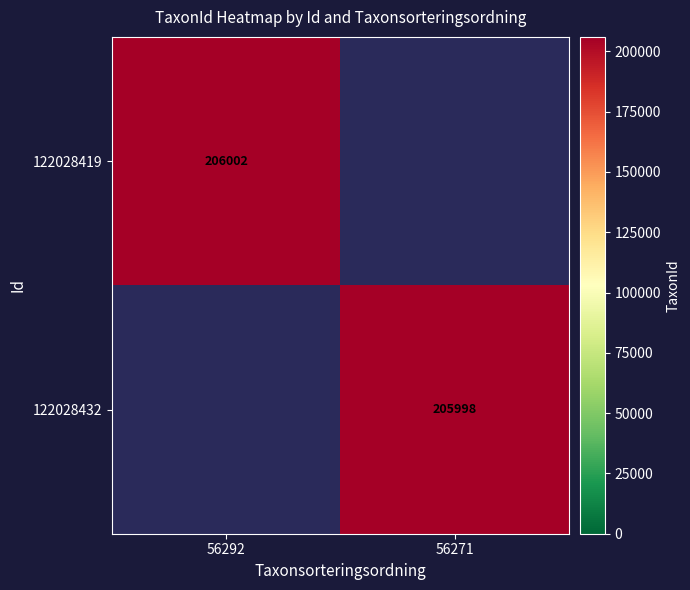

True or false: 122028432 has a value of 301884 at 56271.

False